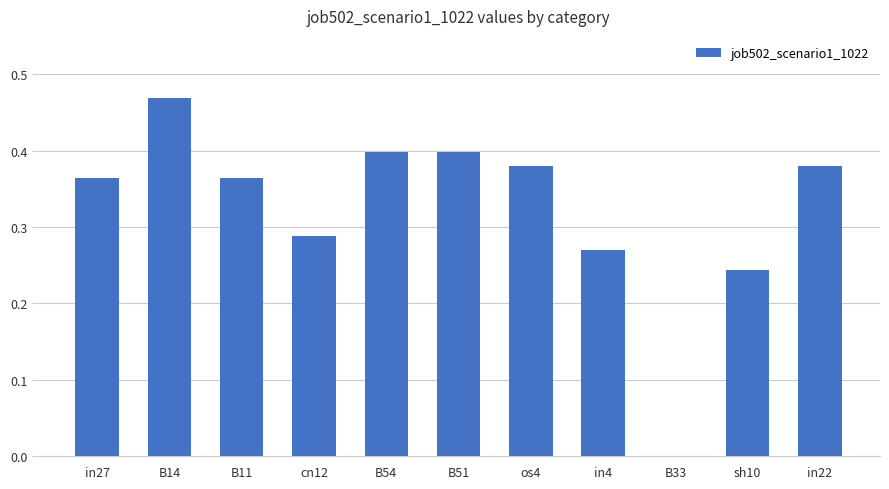

True or false: the data shows 0.0 at B33.

True